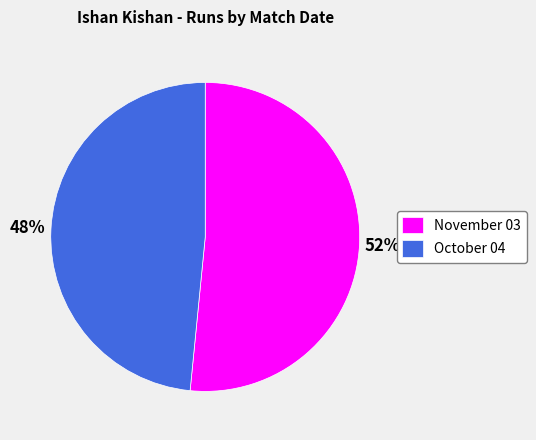

Count the number of slices in the pie.

2